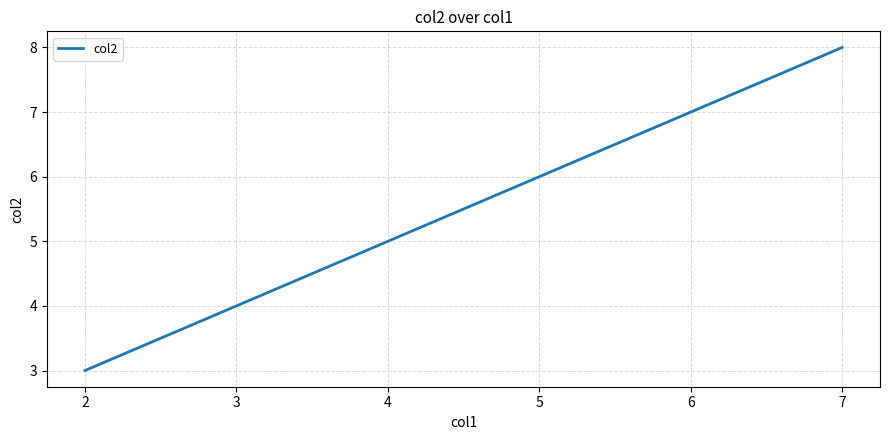

Which category has the lowest value across all series?

2